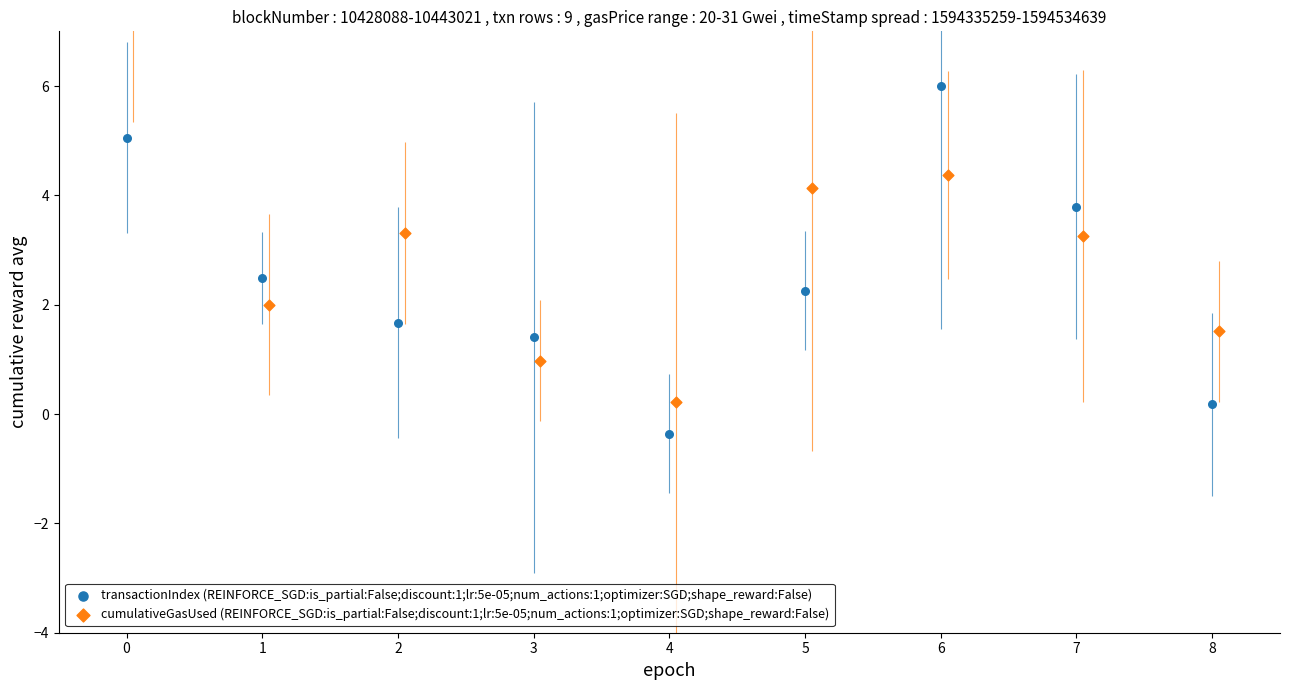

At how many categories does at least one series exceed 5?

2